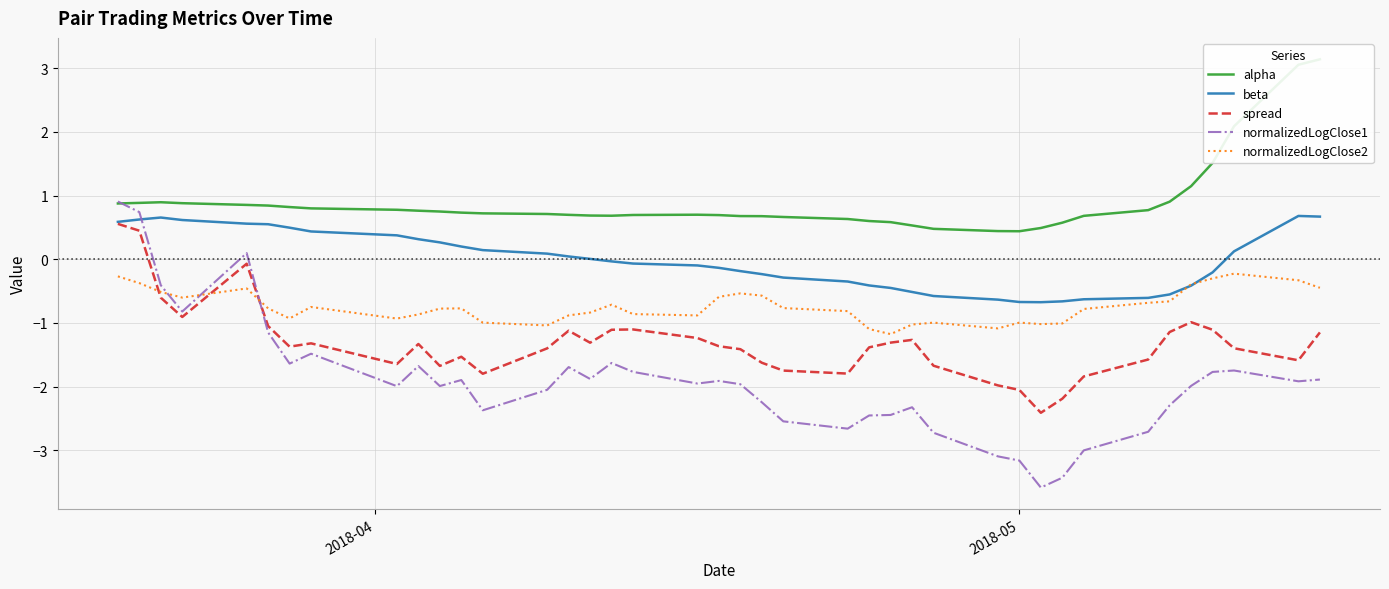

True or false: normalizedLogClose1 and beta intersect in this chart.

True